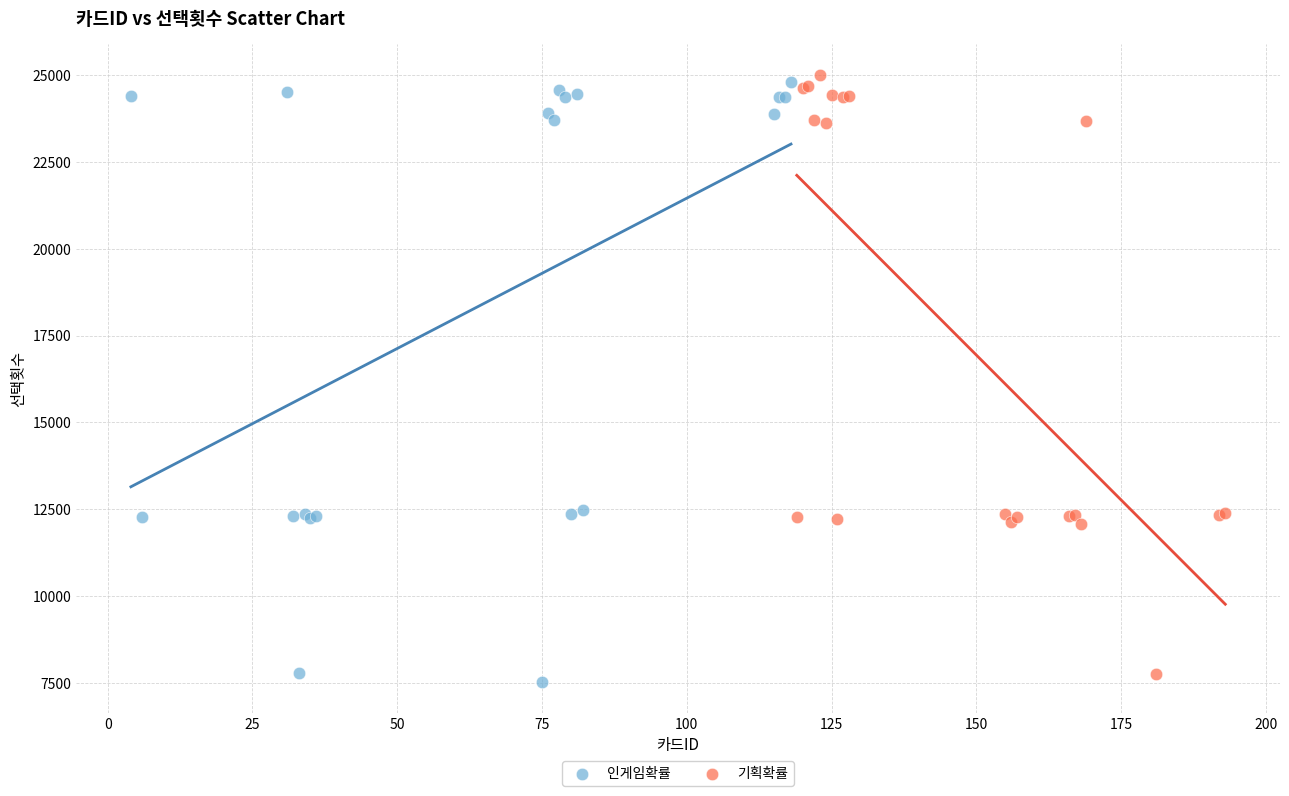

Which series contains the lowest Y value?

인게임확률